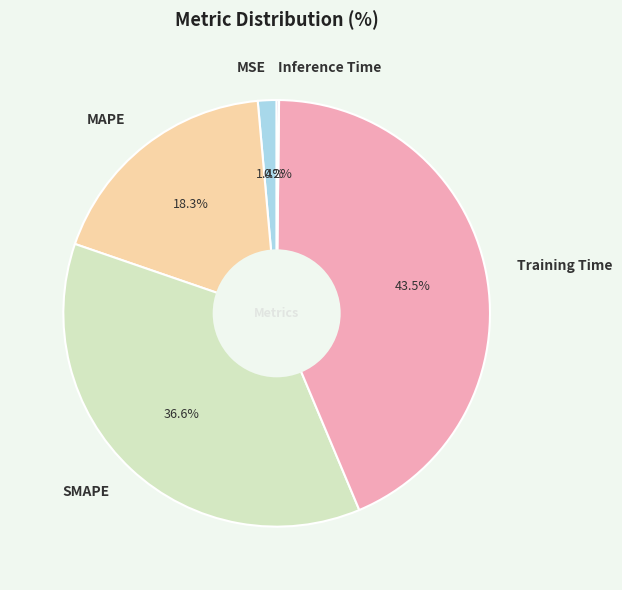

The MAPE slice represents 18% of the pie. True or false?

True